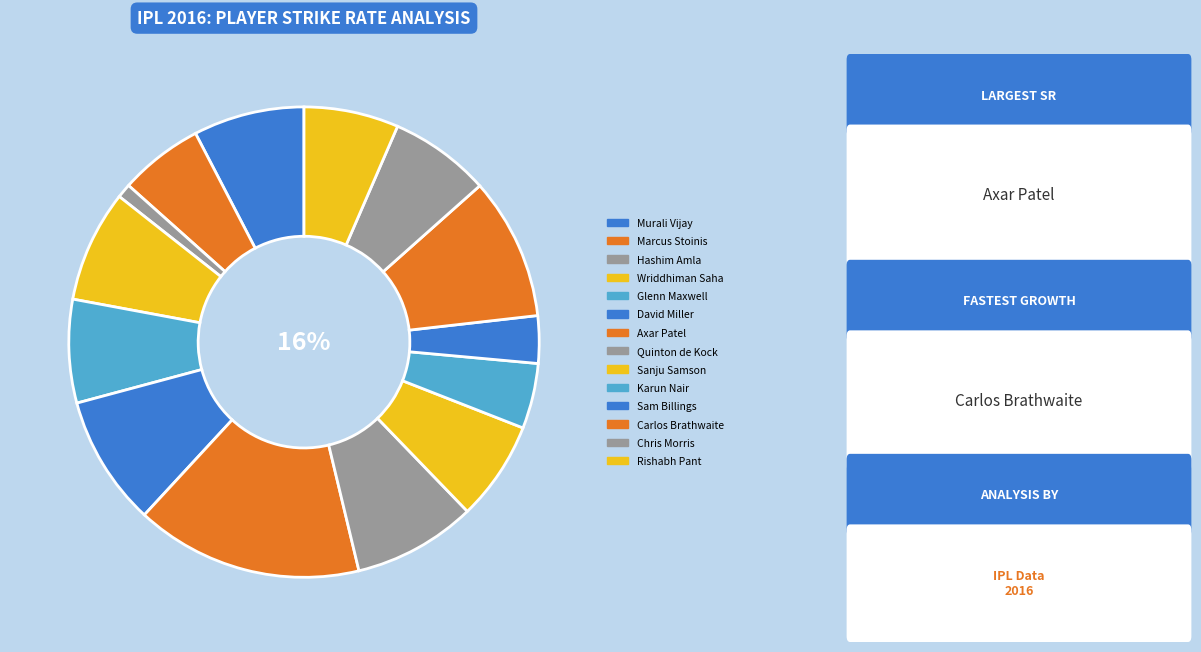

What is the change in value from Murali Vijay to Marcus Stoinis?

-38.1